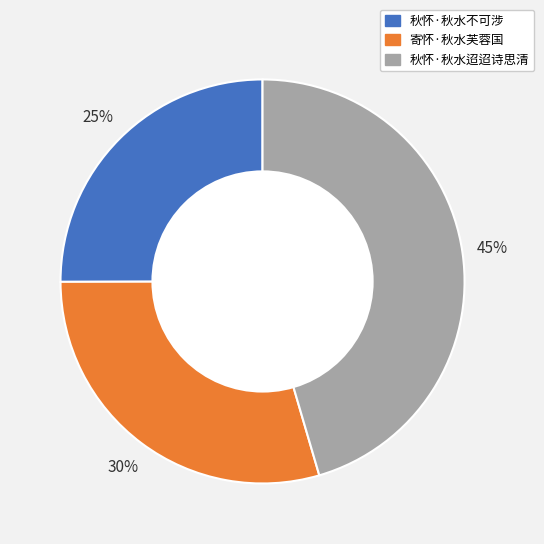

Does any single category account for the majority?

No